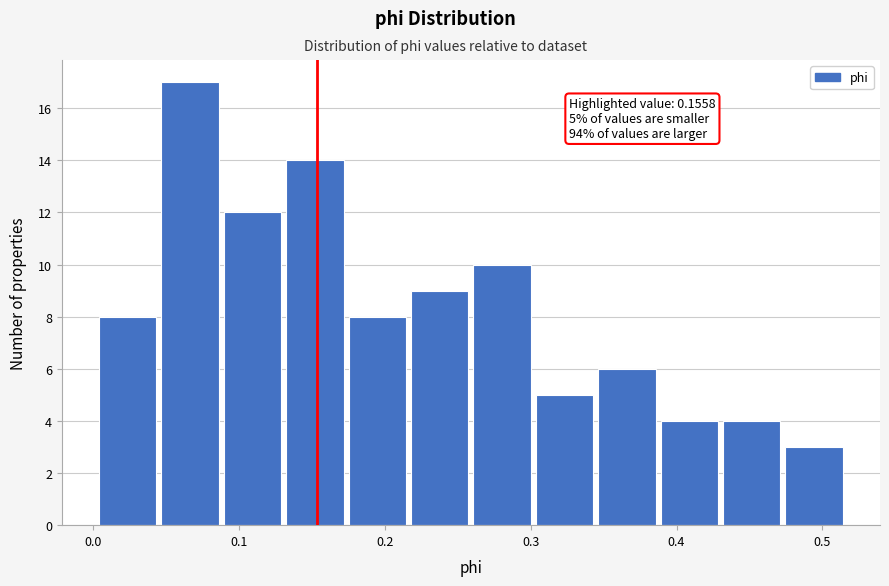

Which range on the x-axis has the tallest bar?

0.05 to 0.09